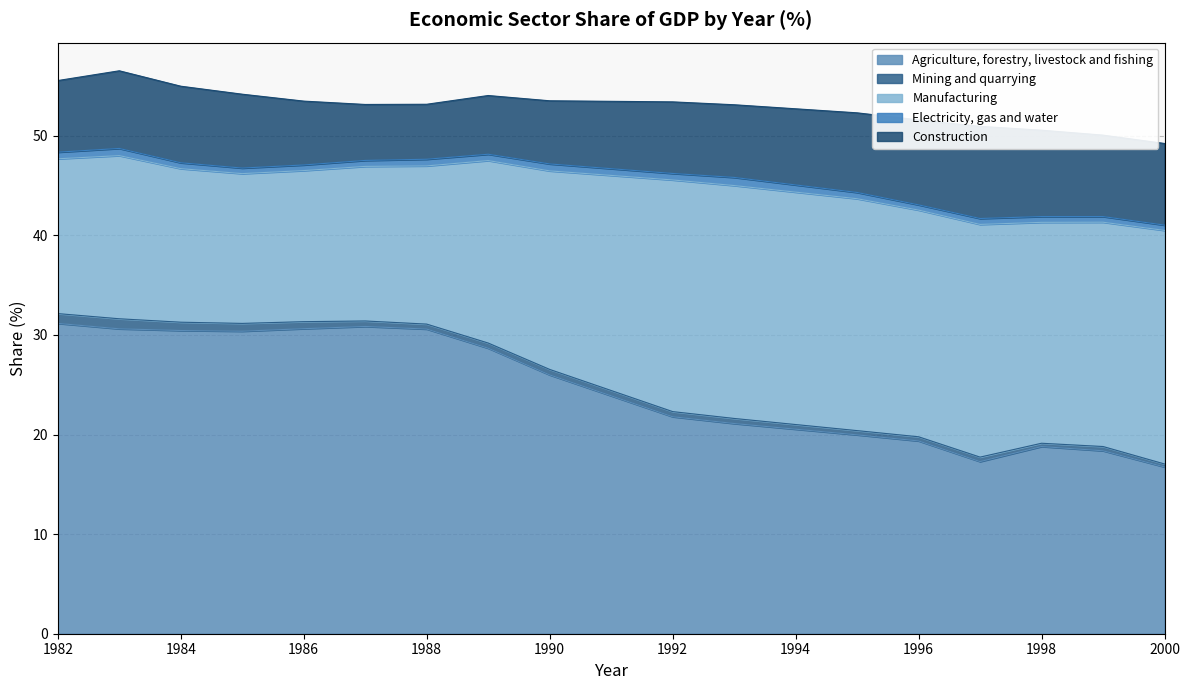

Does the chart display data point markers on the line(s)?

No